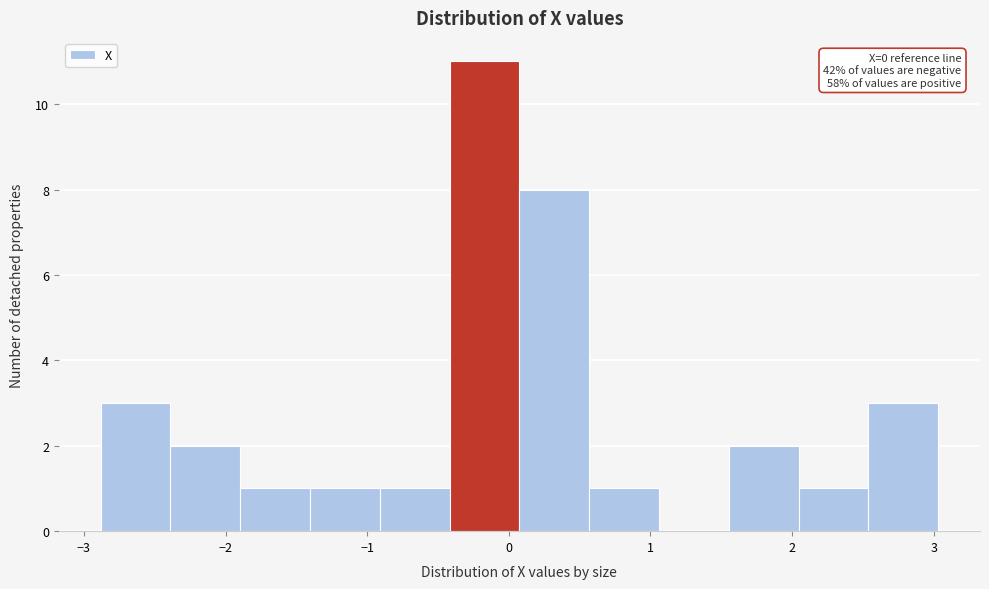

Which range on the x-axis has the tallest bar?

-0.4 to 0.1